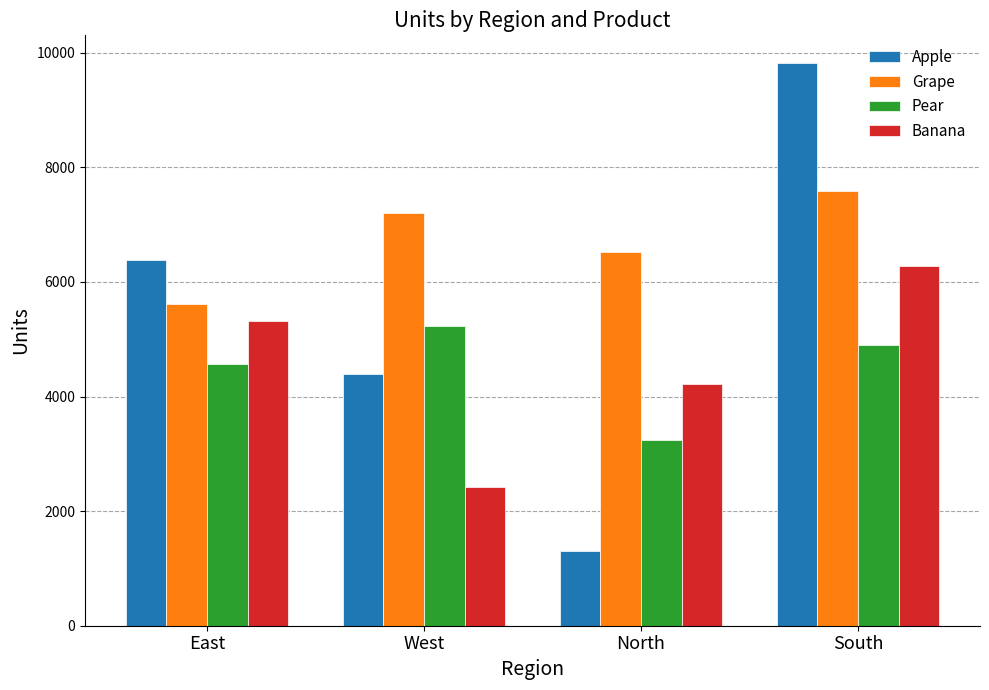

How many distinct data groups are displayed?

4